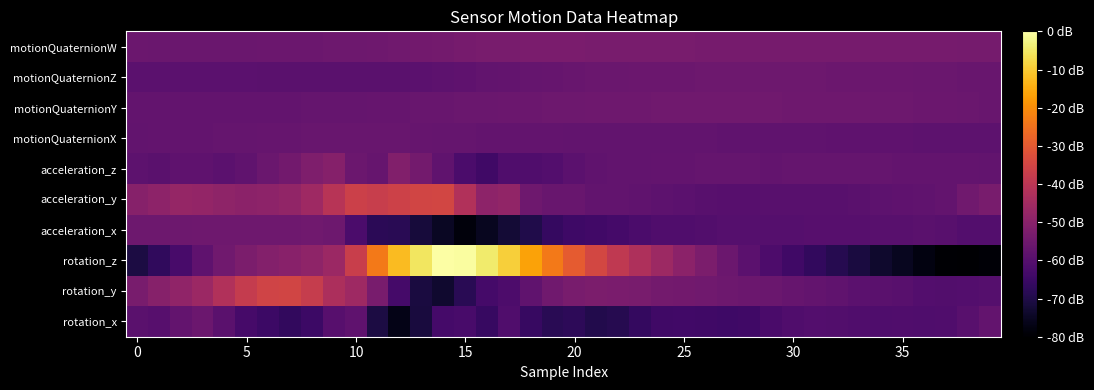

At which category does the chart reach its peak across all series?

14